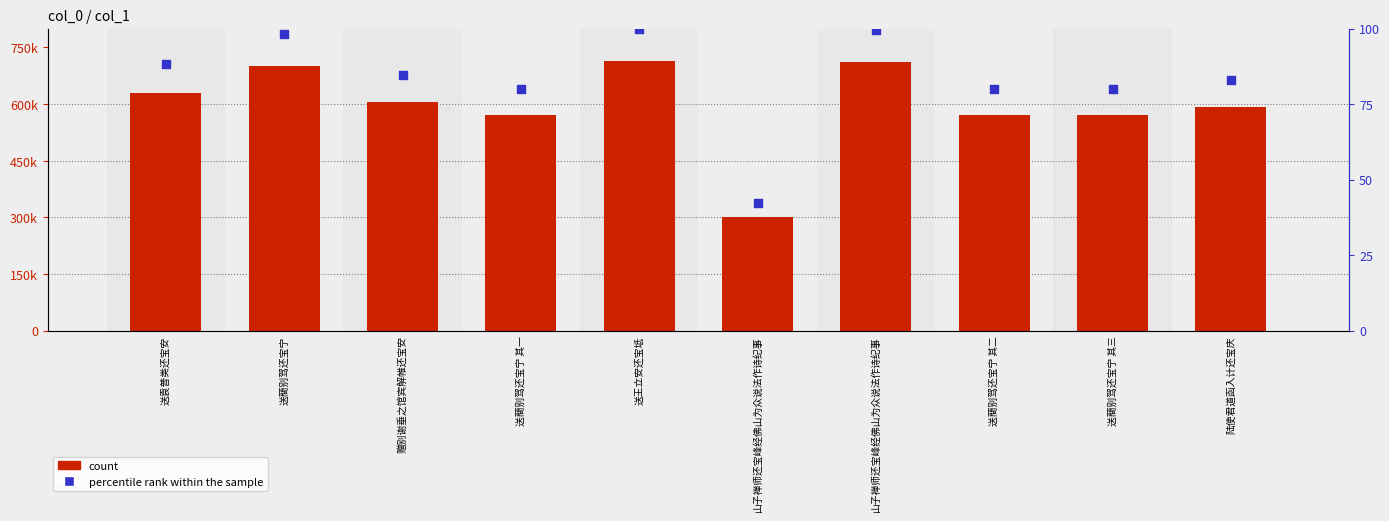

What is the total value across all series at 送王立安还宝坻?

713868.0